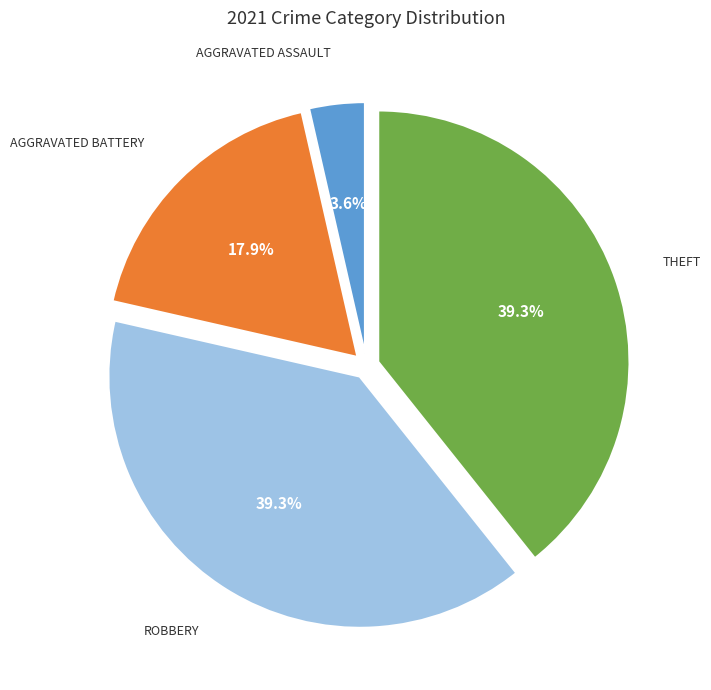

To the nearest percent, what is the difference between the largest and smallest slice percentages?

36%